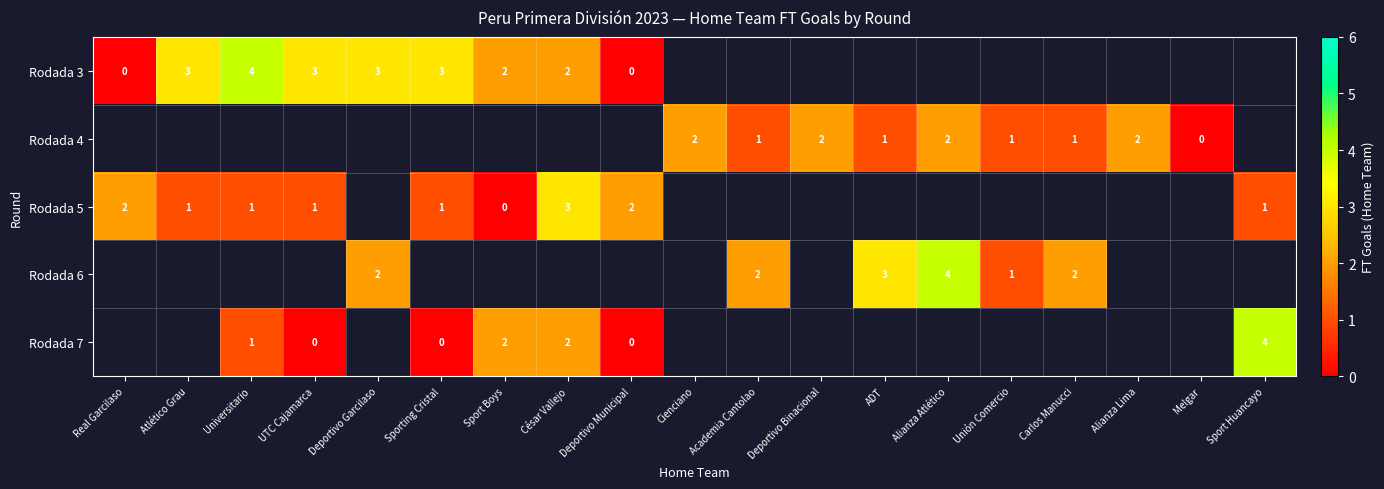

Which has a higher value, Sport Boys or Deportivo Municipal?

Sport Boys